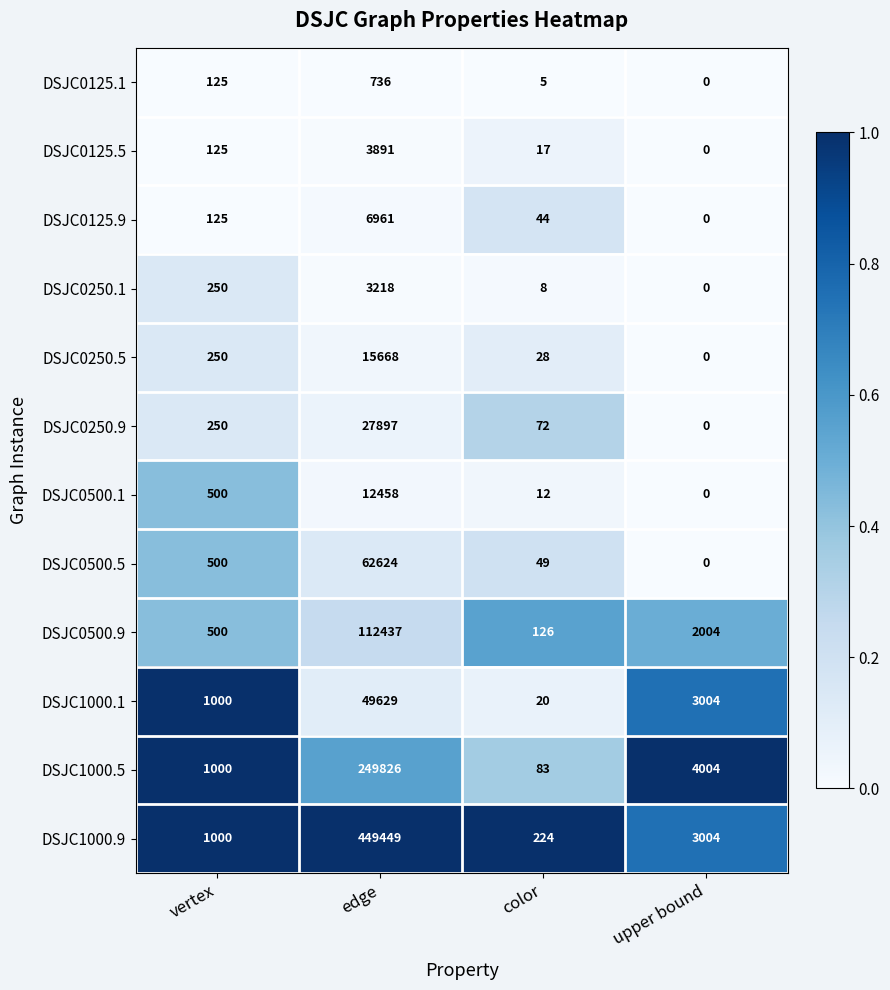

At how many categories does at least one series exceed 0?

4